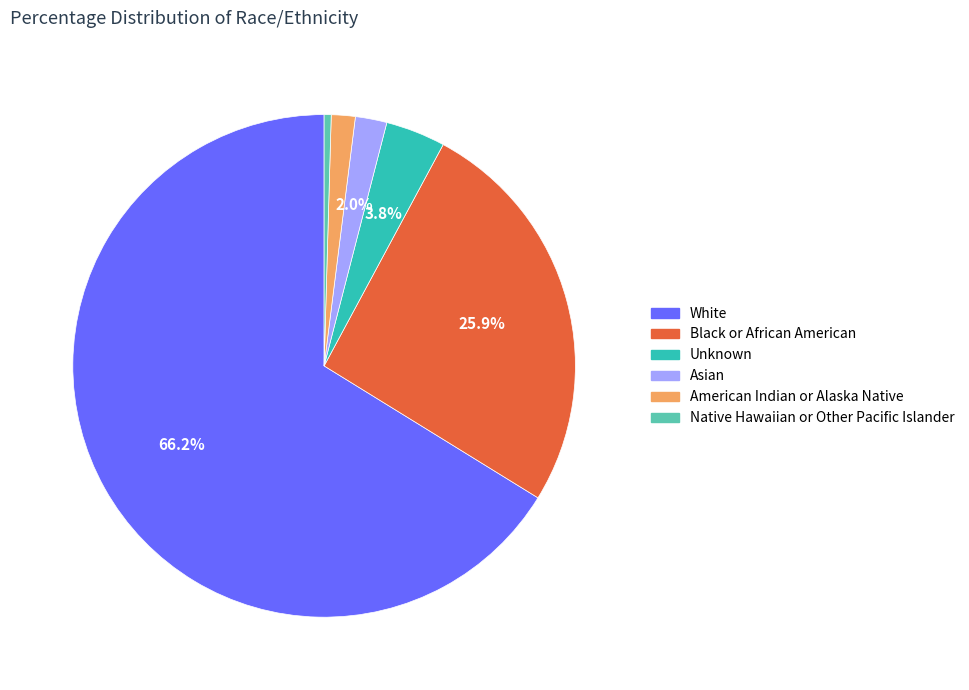

To the nearest percent, what is the difference between the Black or African American and Asian slice percentages?

24%